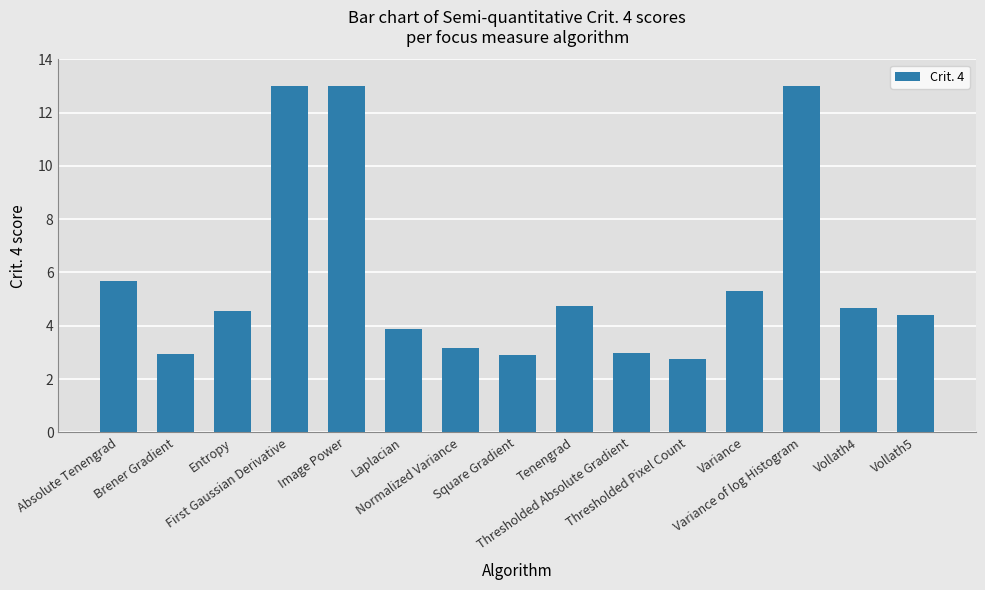

Reading right to left, transcribe all the data shown in this chart.

Vollath5=4.4	Vollath4=4.7	Variance of log Histogram=13.0	Variance=5.3	Thresholded Pixel Count=2.7	Thresholded Absolute Gradient=3.0	Tenengrad=4.8	Square Gradient=2.9	Normalized Variance=3.2	Laplacian=3.9	Image Power=13.0	First Gaussian Derivative=13.0	Entropy=4.6	Brener Gradient=3.0	Absolute Tenengrad=5.7